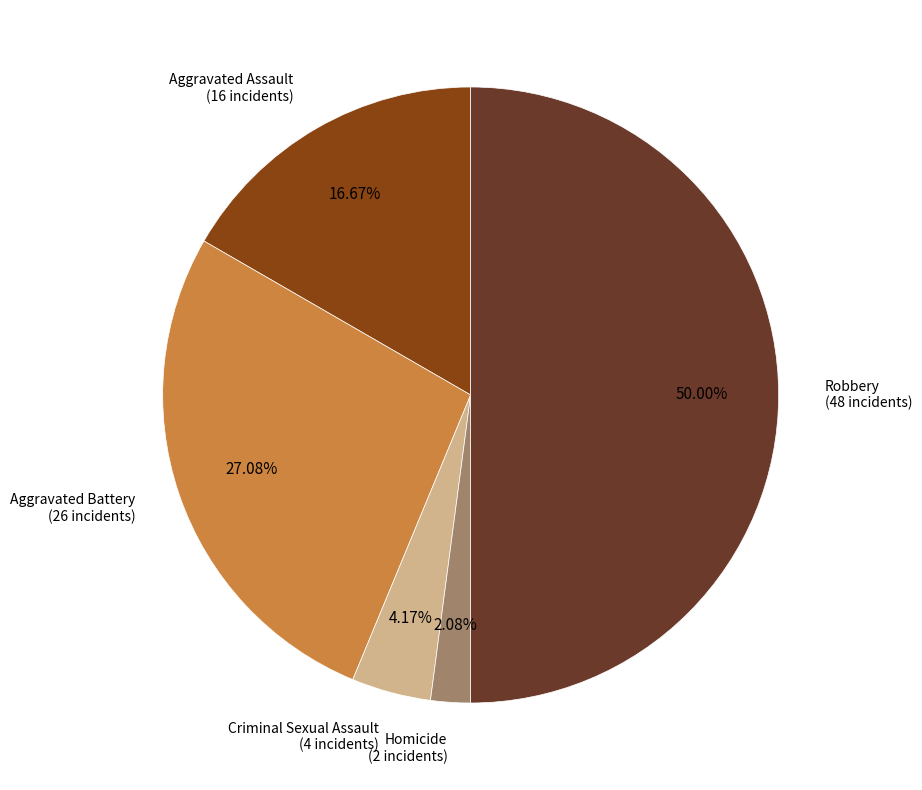

To the nearest percent, what is the average slice percentage?

20%